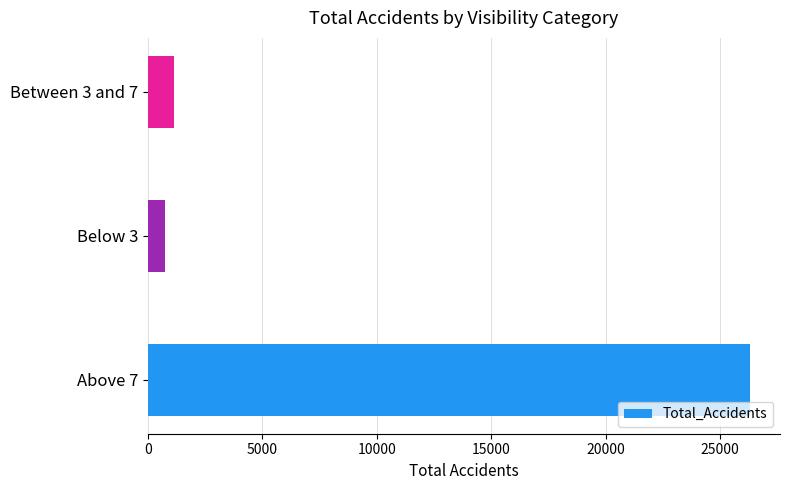

List the labels in order of value, smallest first.

Below 3, Between 3 and 7, Above 7